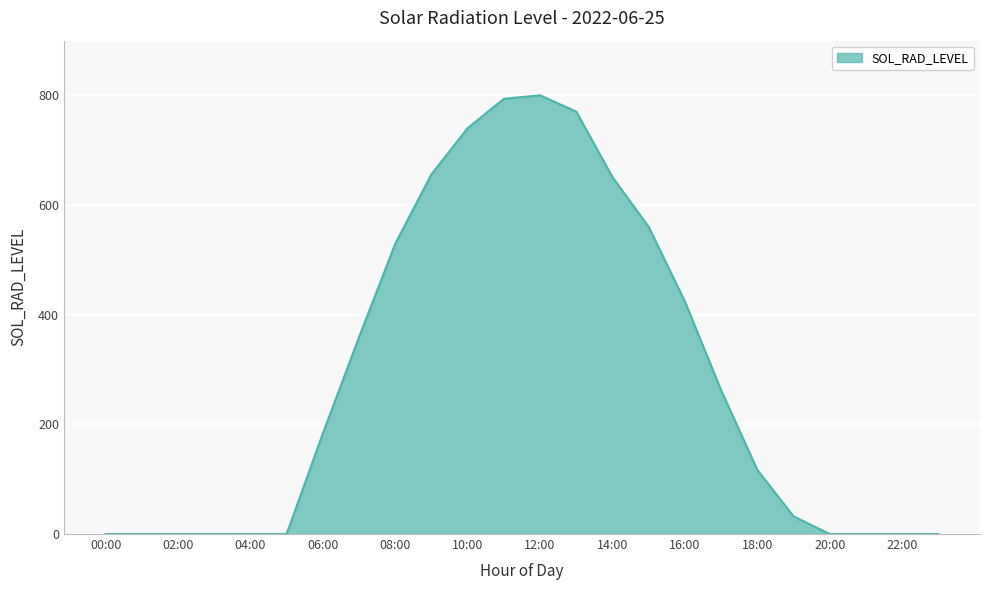

What is the difference between the maximum and minimum values?

800.3